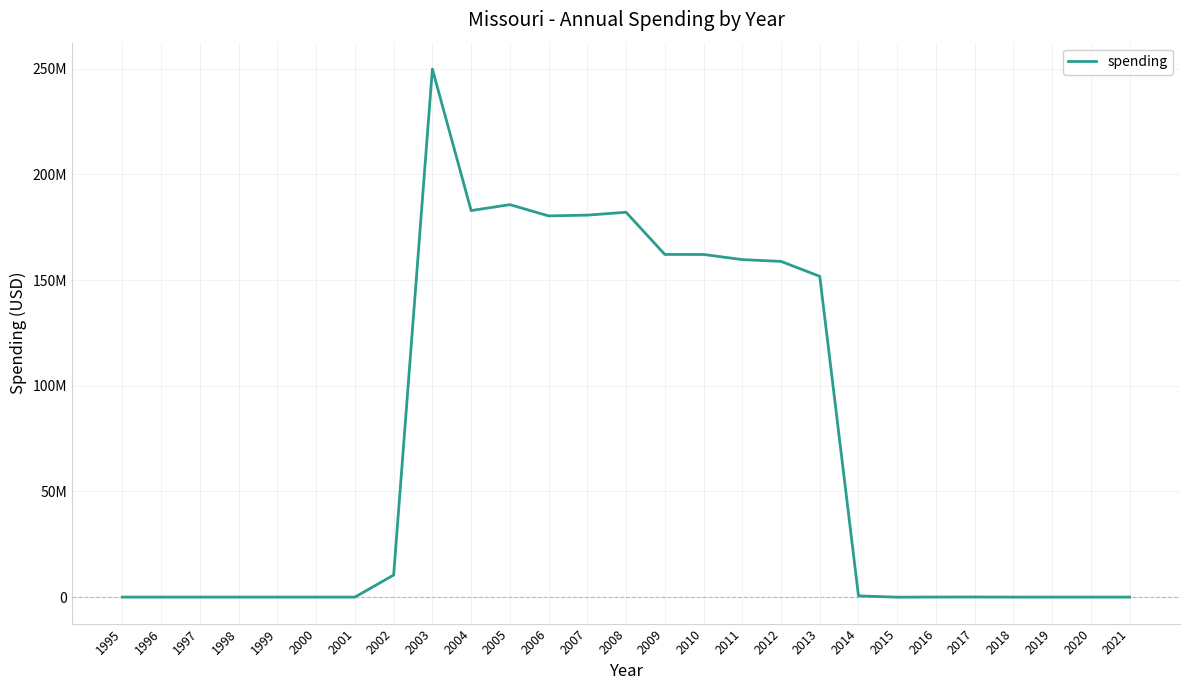

Is this an area chart (filled region under the line)?

No